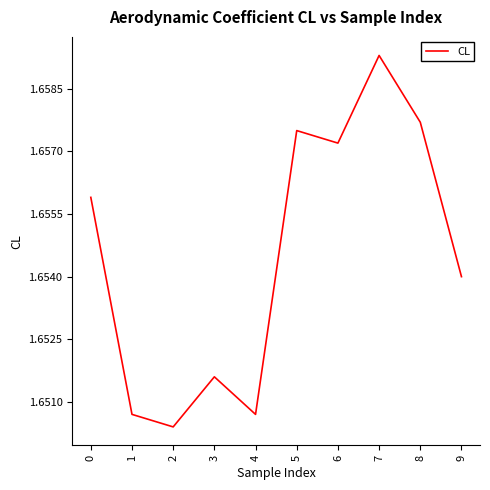

Is it true that the value at 9 is 2.7?

False